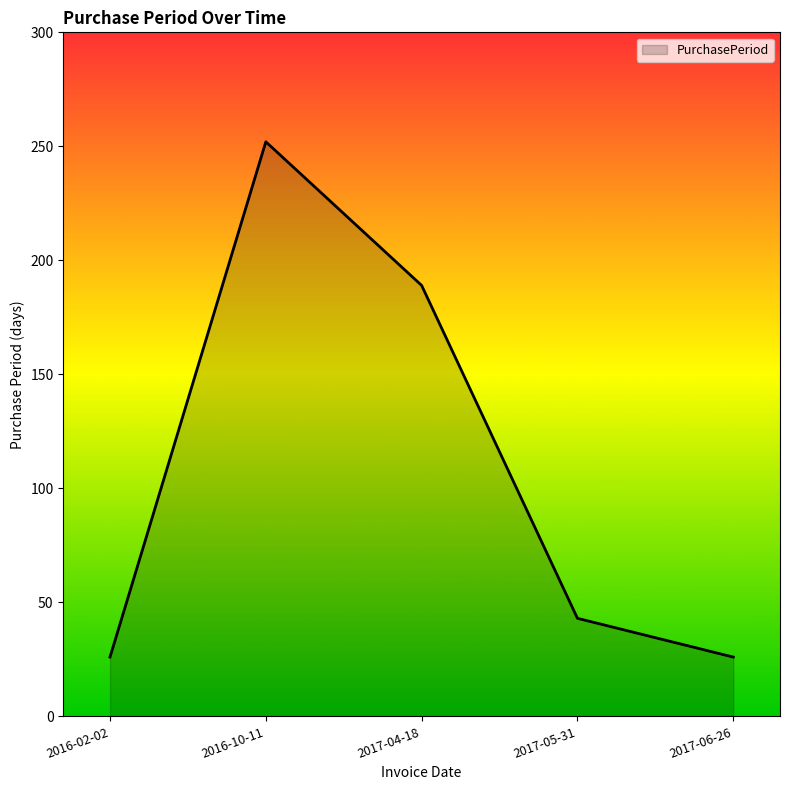

True or false: there are more than 2 points higher than both neighbors.

False